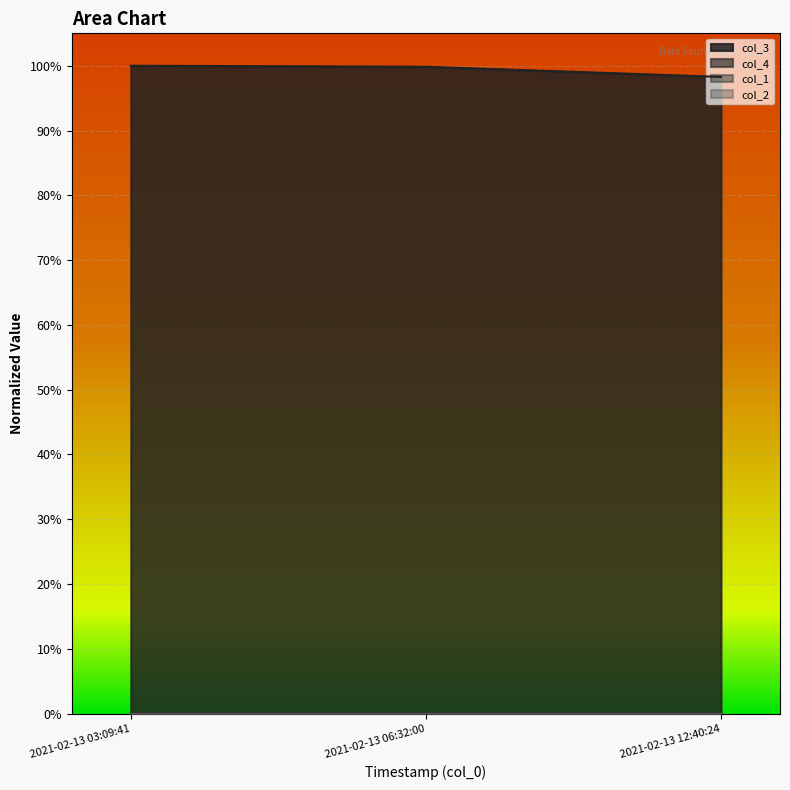

Which series has the widest spread of values?

col_3